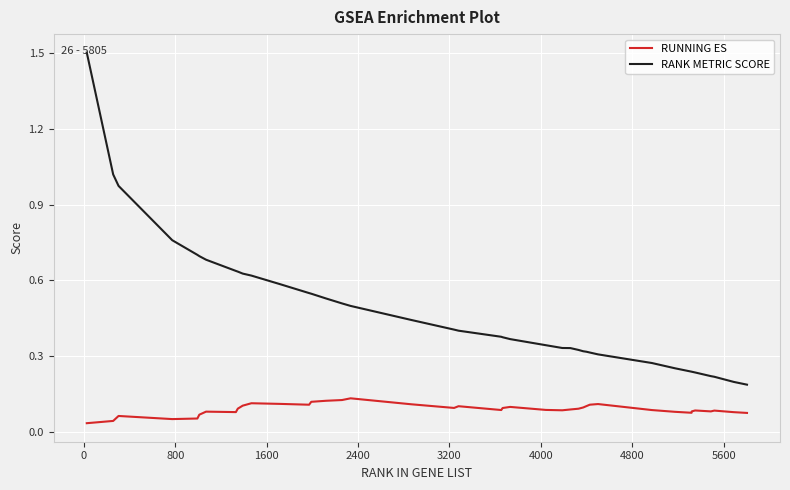

Rank the series by their maximum value, from lowest to highest.

RUNNING ES, RANK METRIC SCORE